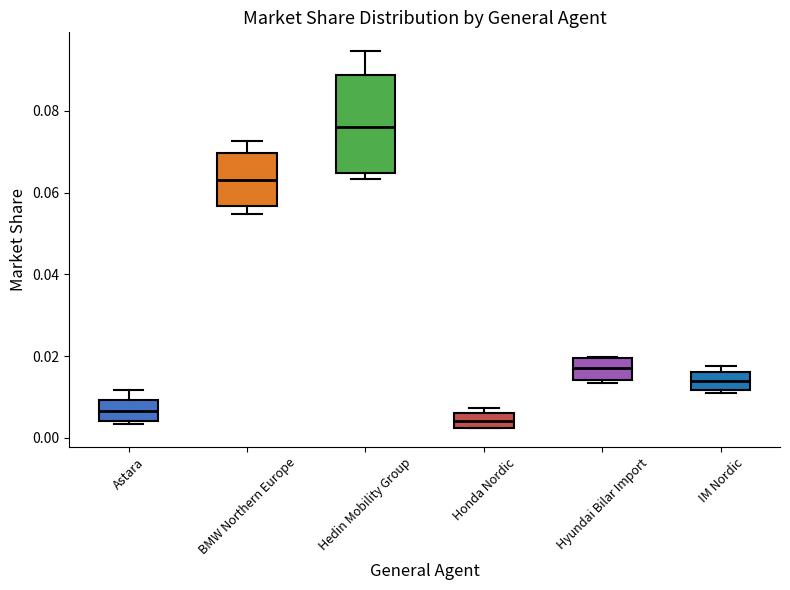

Which box is the tallest, from its lower edge to its upper edge?

Hedin Mobility Group